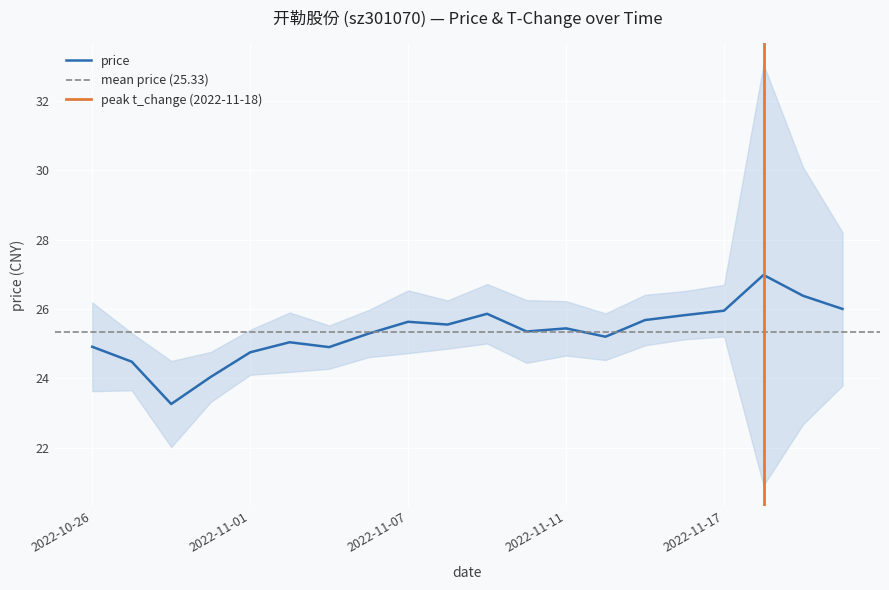

What is the difference between the values at 2022-11-18 and 2022-10-26?

2.1